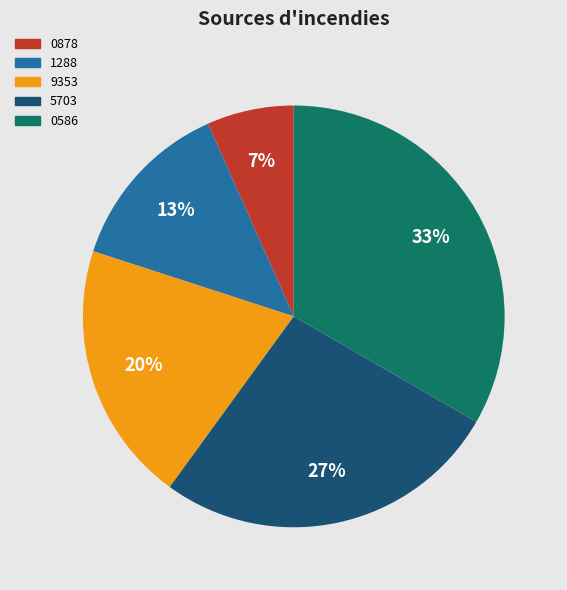

To the nearest percent, what is the average slice percentage?

20%